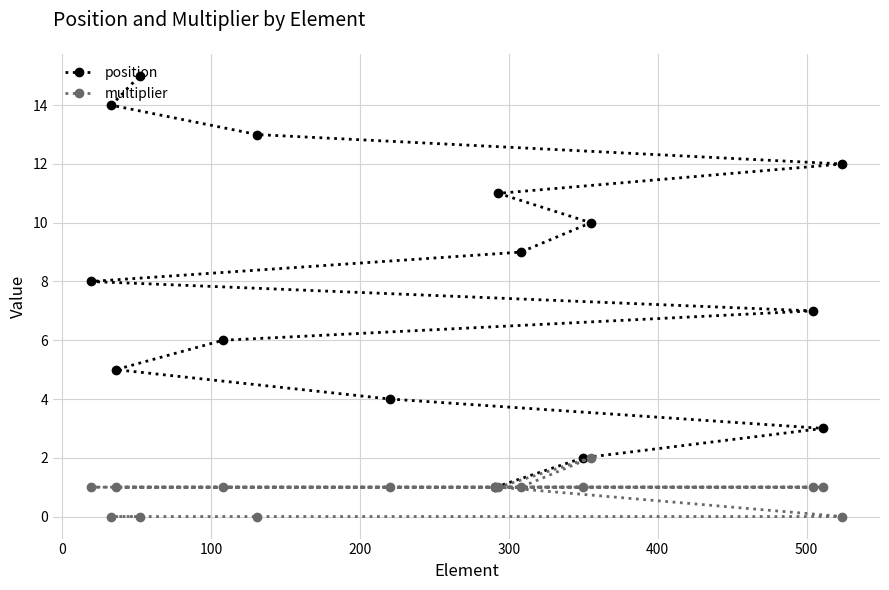

How many data points does each series have?

15